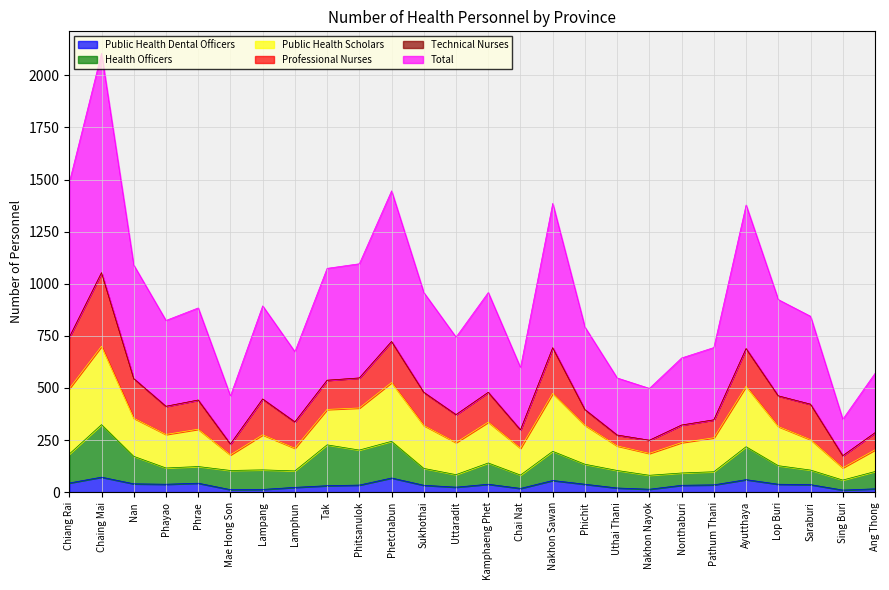

Where does the Health Officers series first go above 116?

Chiang Rai